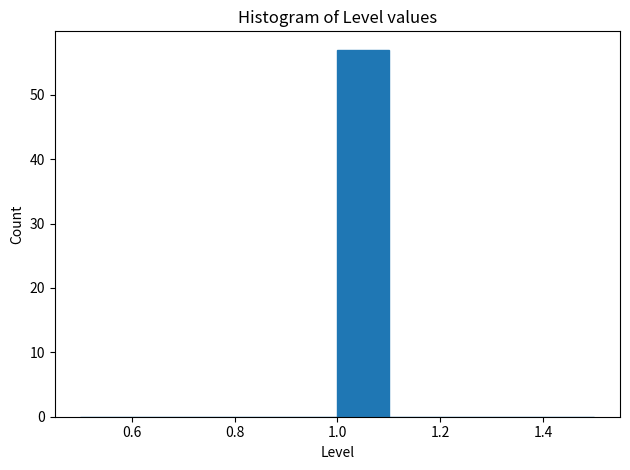

Reading left to right, list every bar in this chart as the range it spans on the x-axis followed by its height. The values are not printed on the chart, so give them approximately, as read against the axis.

0.5 to 0.6: 0
0.6 to 0.7: 0
0.7 to 0.8: 0
0.8 to 0.9: 0
0.9 to 1.0: 0
1.0 to 1.1: 57
1.1 to 1.2: 0
1.2 to 1.3: 0
1.3 to 1.4: 0
1.4 to 1.5: 0